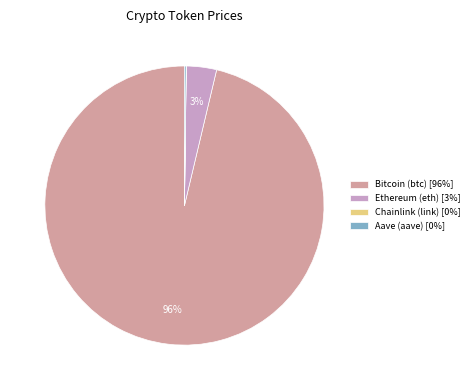

Between Bitcoin (btc) [96%] and Ethereum (eth) [3%], which is larger?

Bitcoin (btc) [96%]